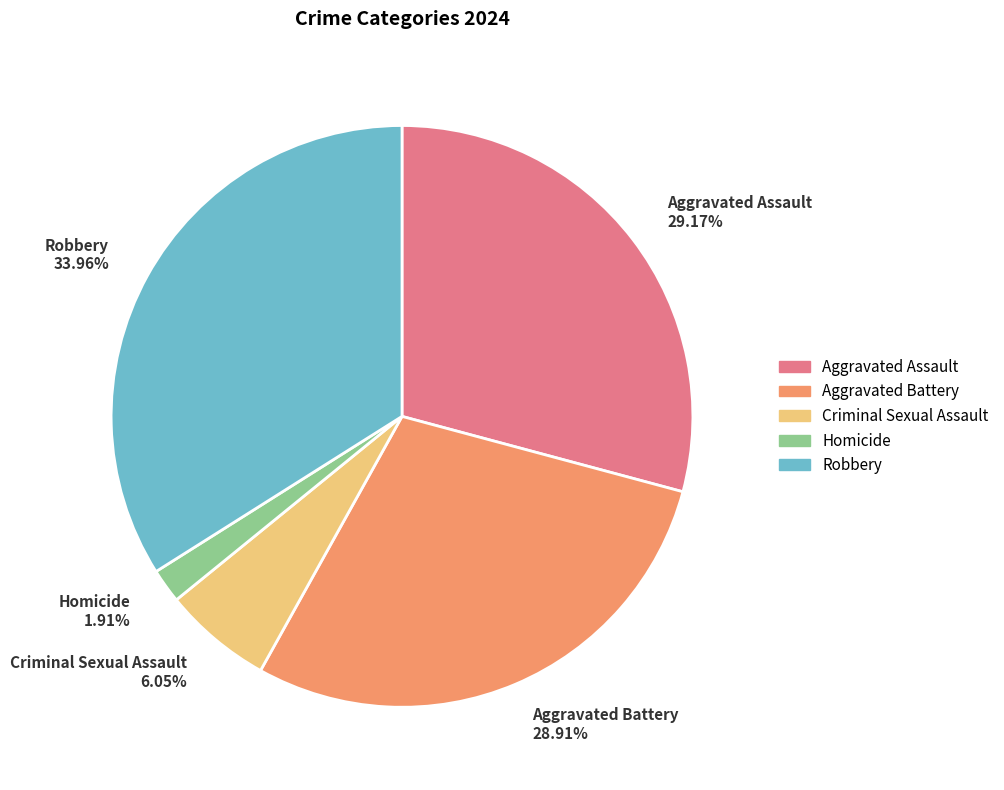

Does Aggravated Battery 28.91% account for over 50% of the chart?

No